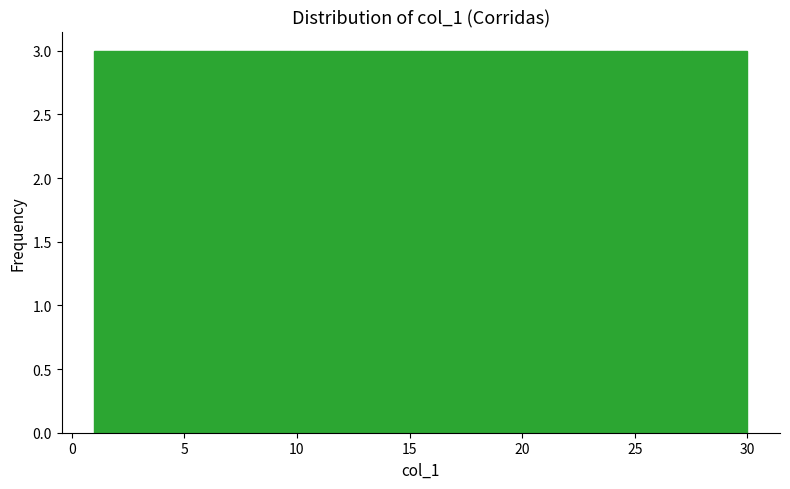

Reading left to right, transcribe this chart: for each bar, give the range it covers on the x-axis and its height. Neither the bar edges nor the heights are printed on the chart, so give them approximately, as read against the axes.

1.0 to 3.9: 3
3.9 to 6.8: 3
6.8 to 9.7: 3
9.7 to 12.6: 3
12.6 to 15.5: 3
15.5 to 18.4: 3
18.4 to 21.3: 3
21.3 to 24.2: 3
24.2 to 27.1: 3
27.1 to 30.0: 3